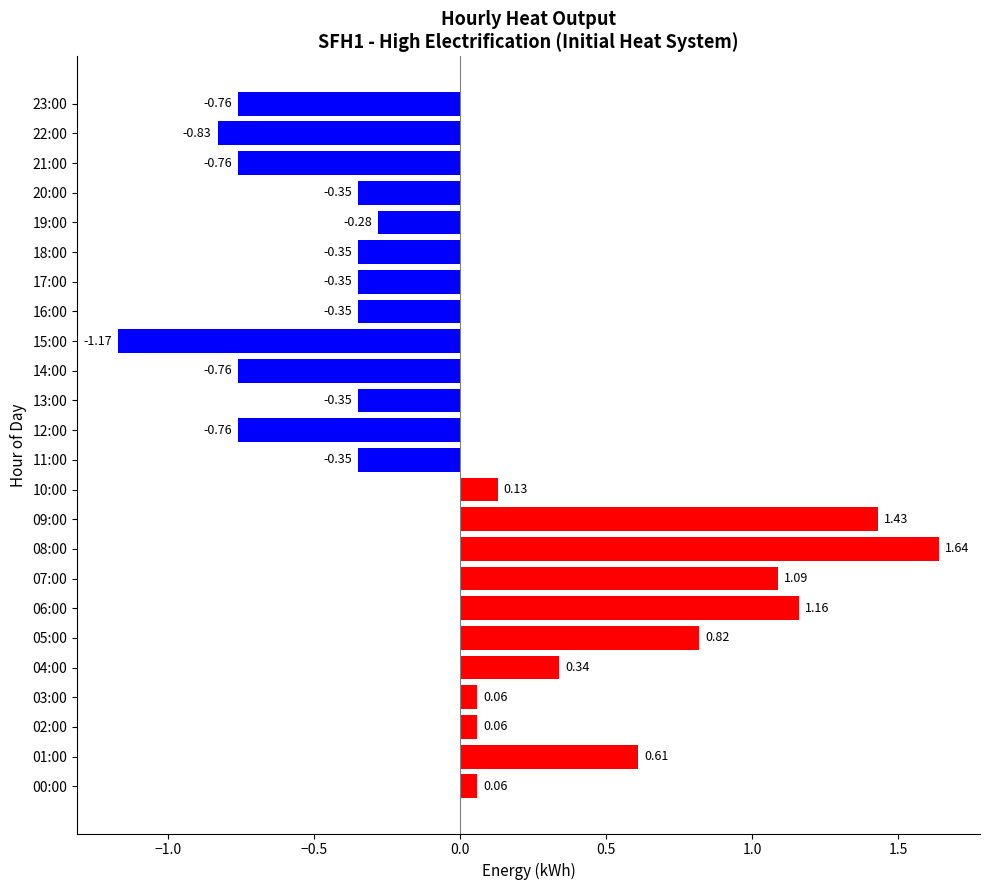

What is the difference between the maximum and minimum values?

2.8